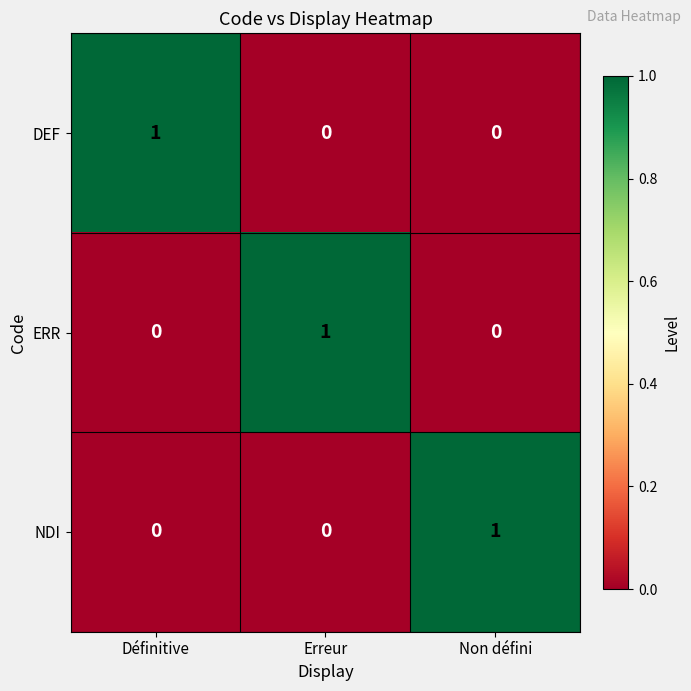

At how many categories does at least one series exceed 0?

3